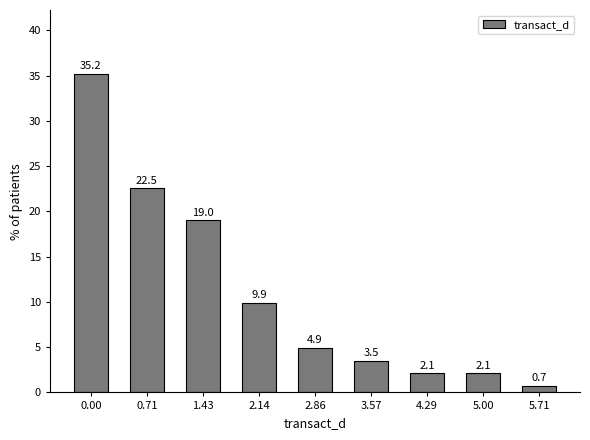

Reading left to right, list all the values displayed in this chart.

35.2	22.5	19.0	9.9	4.9	3.5	2.1	2.1	0.7